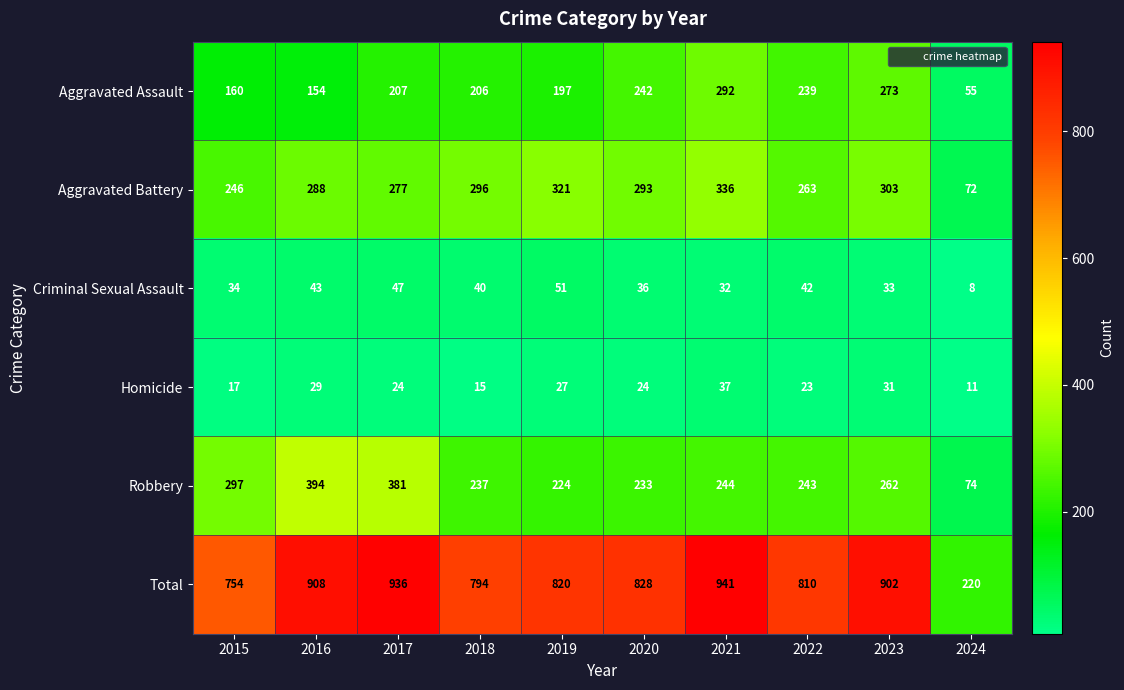

How many series are shown in this chart?

6